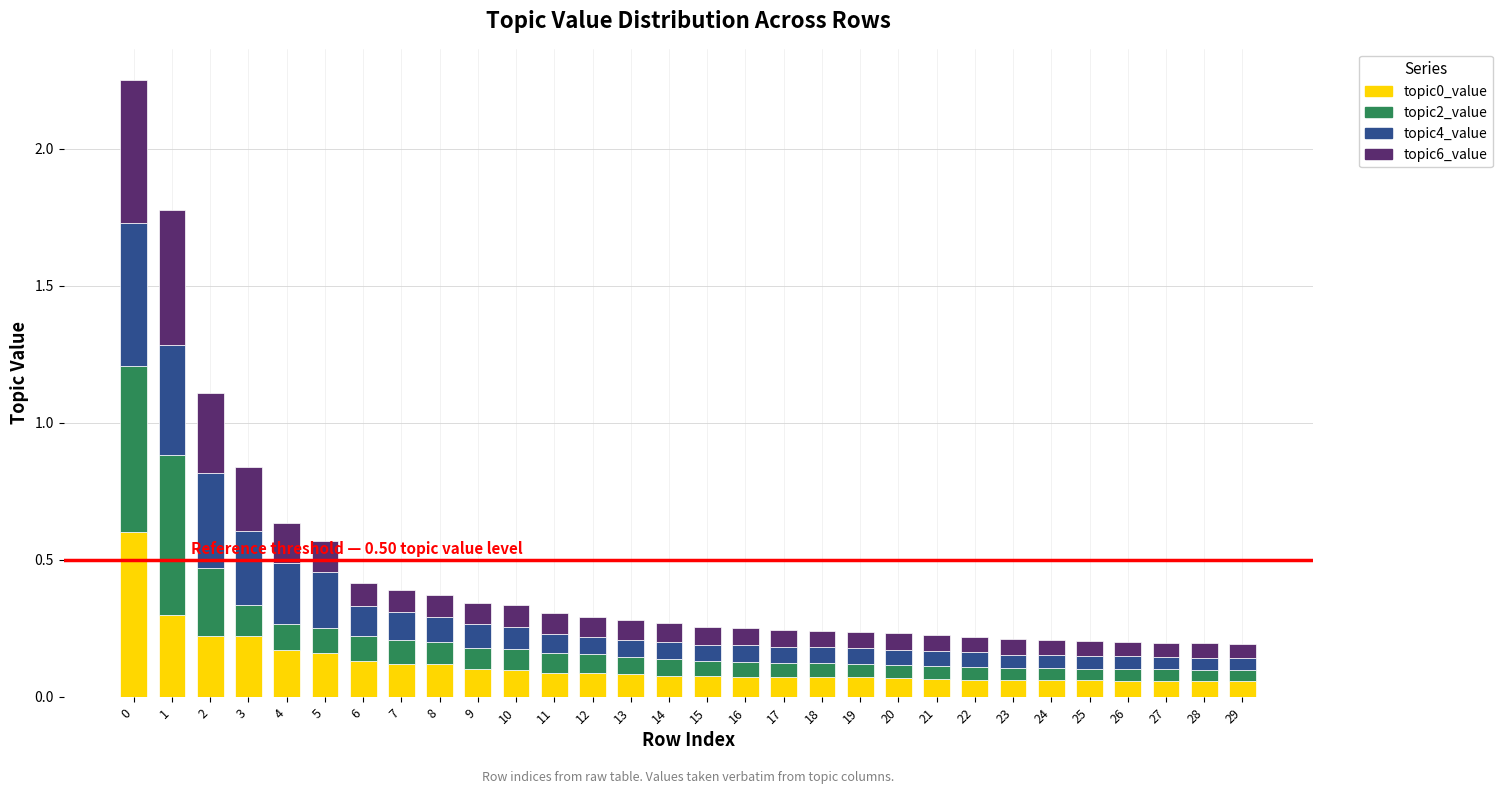

The value of topic0_value at 16 is 0.1. True or false?

True